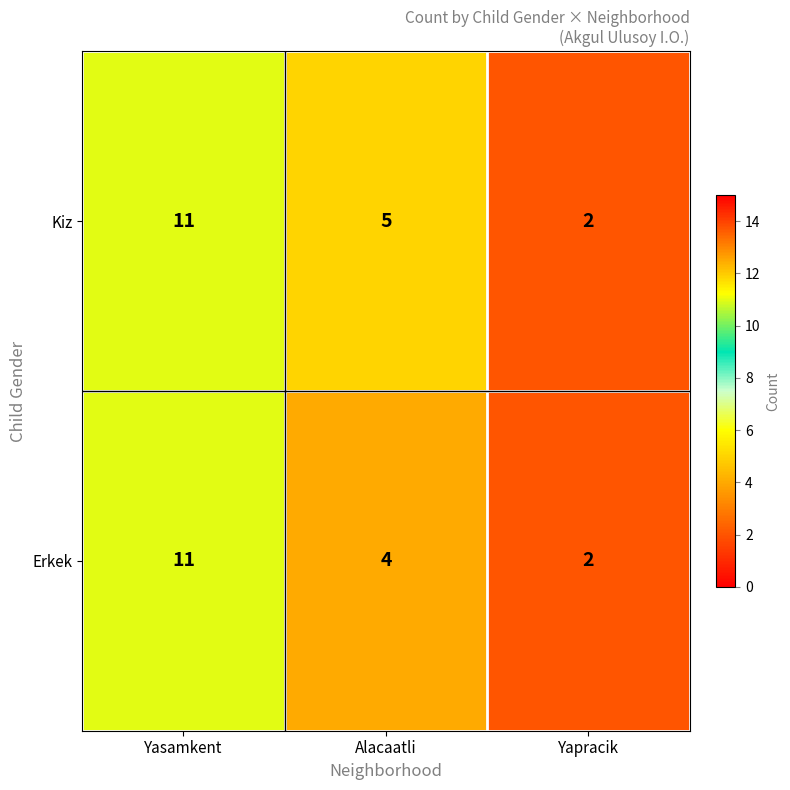

What is the difference between the highest and lowest values at Alacaatli?

1